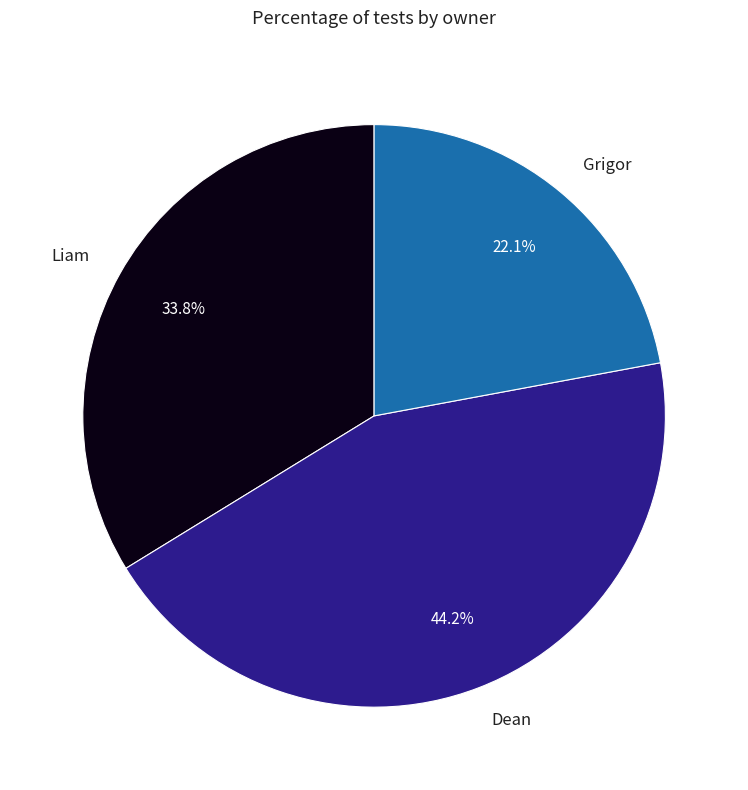

Rank the categories by value from highest to lowest.

Dean, Liam, Grigor